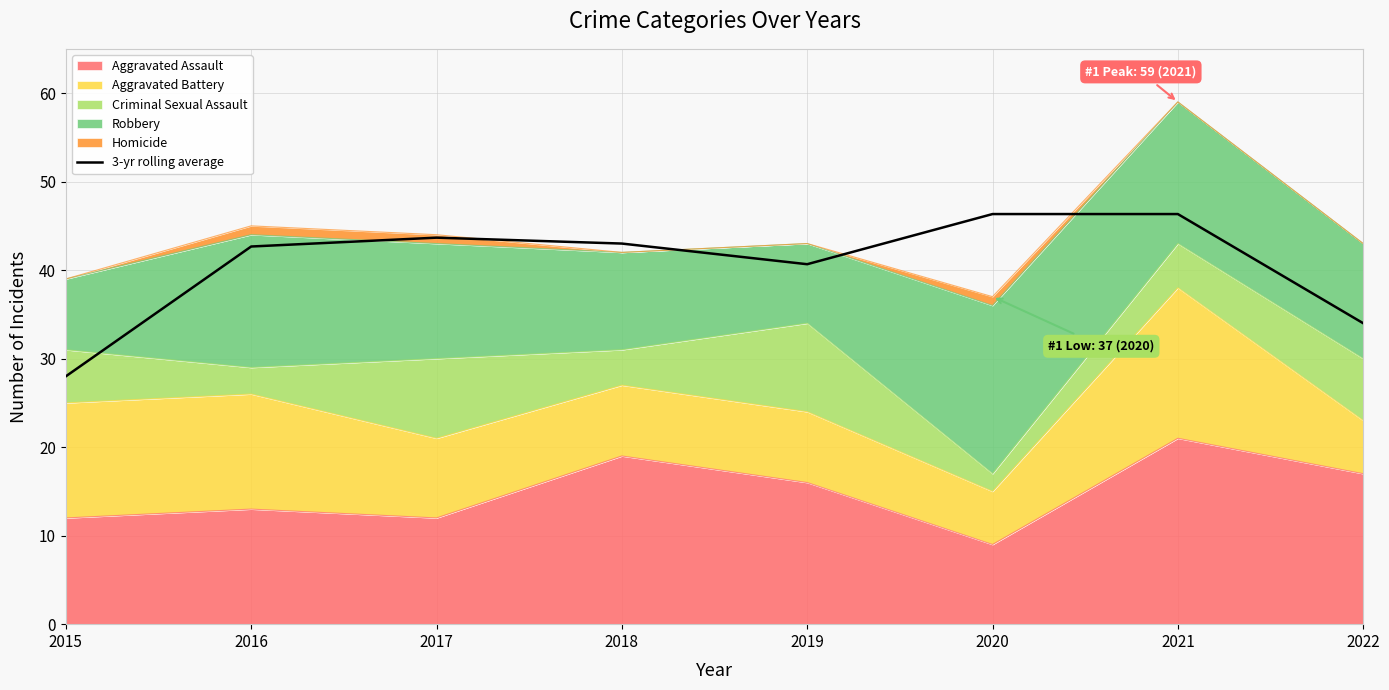

How many lines are shown in the chart?

1